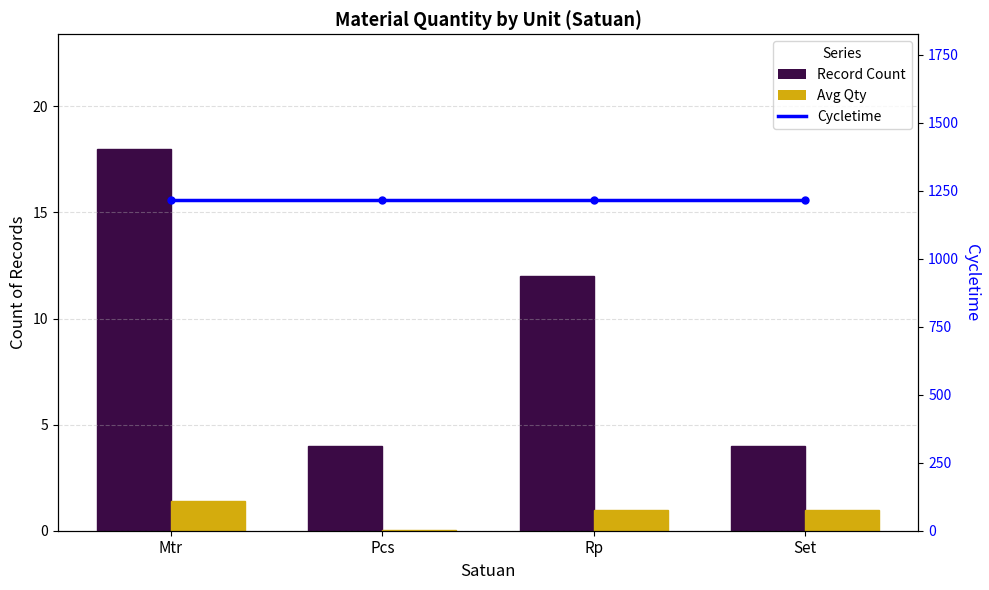

Are the bars horizontal?

No